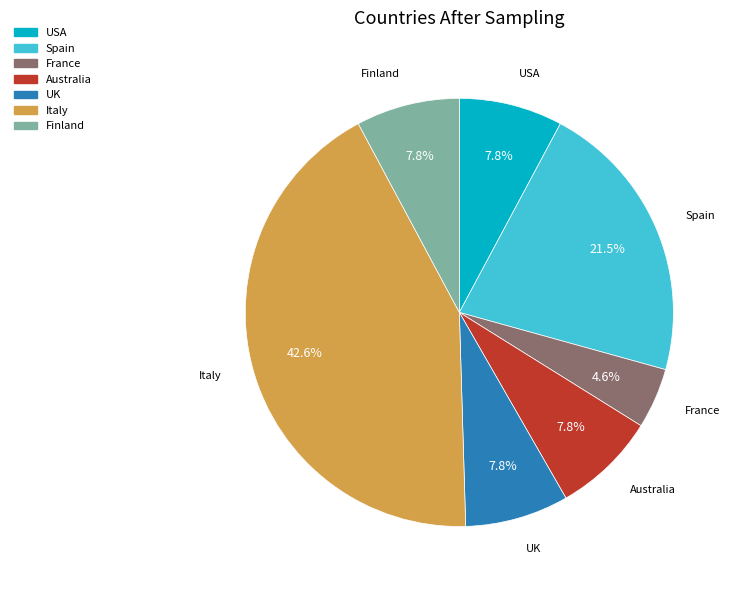

To the nearest percent, what is the average slice percentage?

14%